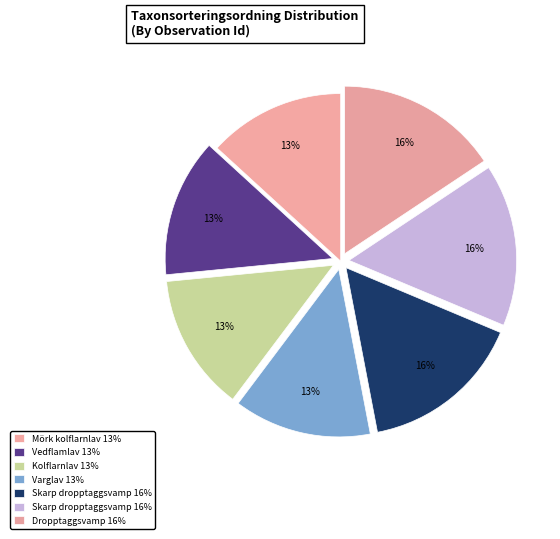

Count the number of slices in the pie.

7